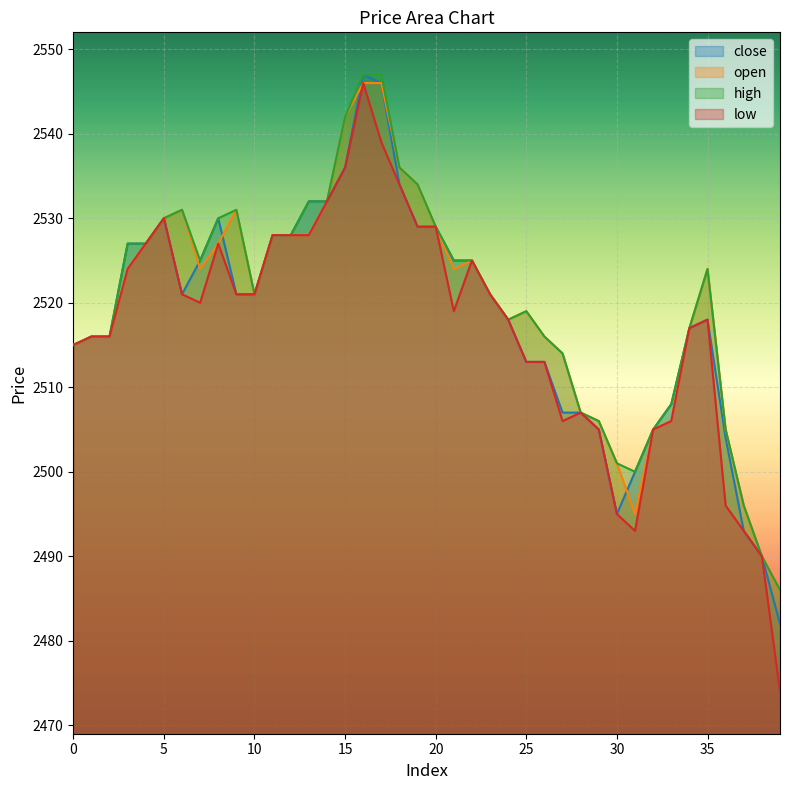

Reading left to right, extract all data points from this chart.

close: 2515	2516	2516	2527	2527	2530	2521	2525	2530	2521	2521	2528	2528	2532	2532	2536	2547	2546	2534	2529	2529	2525	2525	2521	2518	2513	2513	2507	2507	2505	2495	2500	2505	2508	2517	2518	2504	2493	2490	2482
open: 2515	2516	2516	2524	2527	2530	2531	2524	2527	2531	2521	2528	2528	2528	2532	2542	2546	2546	2536	2534	2529	2524	2525	2521	2518	2519	2516	2514	2507	2506	2501	2495	2505	2506	2517	2524	2505	2496	2490	2486
high: 2515	2516	2516	2527	2527	2530	2531	2525	2530	2531	2521	2528	2528	2532	2532	2542	2547	2547	2536	2534	2529	2525	2525	2521	2518	2519	2516	2514	2507	2506	2501	2500	2505	2508	2517	2524	2505	2496	2490	2486
low: 2515	2516	2516	2524	2527	2530	2521	2520	2527	2521	2521	2528	2528	2528	2532	2536	2546	2539	2534	2529	2529	2519	2525	2521	2518	2513	2513	2506	2507	2505	2495	2493	2505	2506	2517	2518	2496	2493	2490	2474